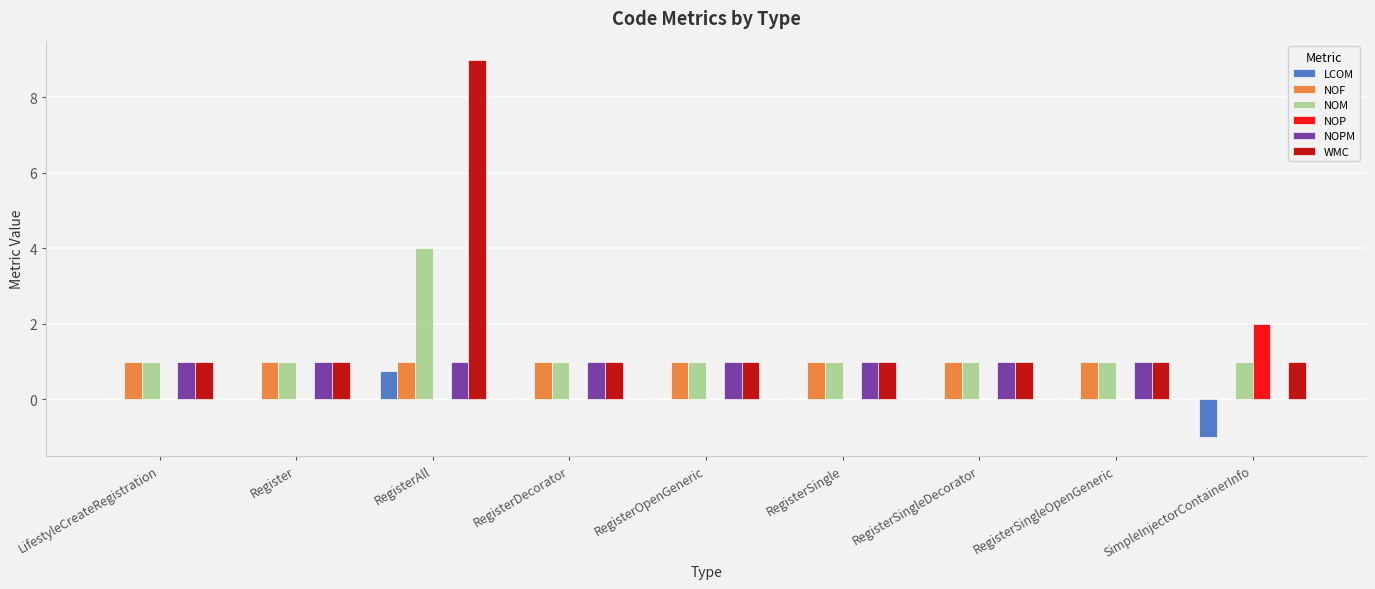

Reading left to right, list all the values displayed in this chart.

LCOM: 0.0	0.0	0.8	0.0	0.0	0.0	0.0	0.0	-1.0
NOF: 1.0	1.0	1.0	1.0	1.0	1.0	1.0	1.0	0.0
NOM: 1.0	1.0	4.0	1.0	1.0	1.0	1.0	1.0	1.0
NOP: 0.0	0.0	0.0	0.0	0.0	0.0	0.0	0.0	2.0
NOPM: 1.0	1.0	1.0	1.0	1.0	1.0	1.0	1.0	0.0
WMC: 1.0	1.0	9.0	1.0	1.0	1.0	1.0	1.0	1.0